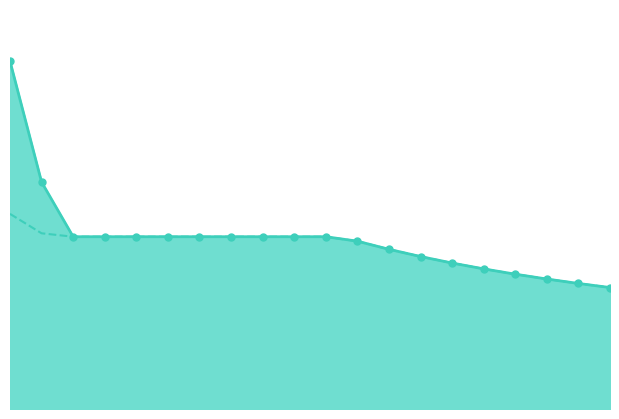

Is the value of mean_line at 18 greater than the value of max_line at 1.50?

No